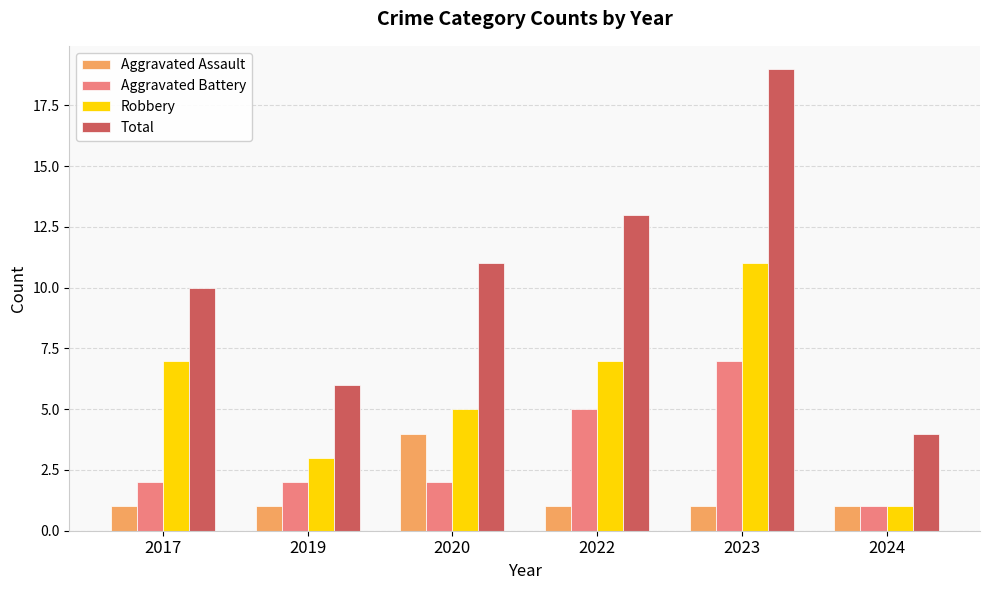

Is the value of Aggravated Battery at 2017 greater than the value of Robbery at 2023?

No